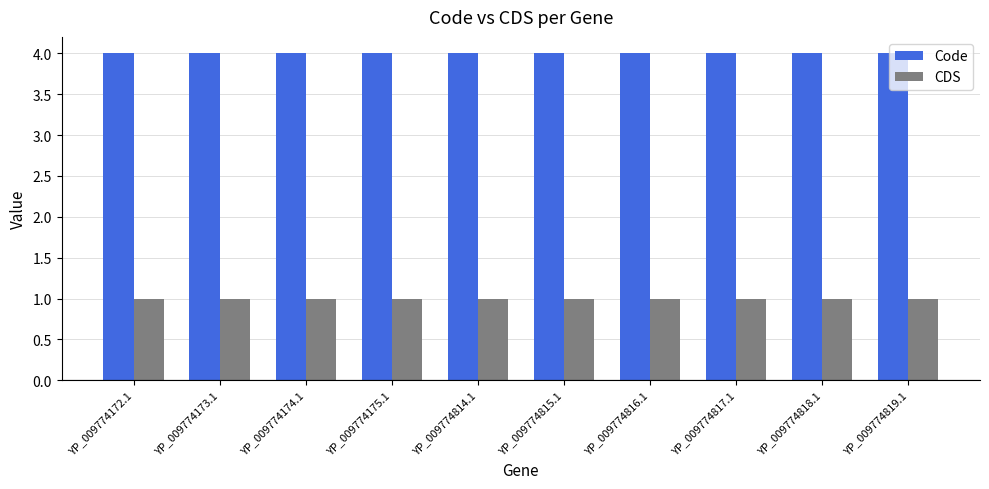

What is the difference between the highest and lowest values at YP_009774817.1?

3